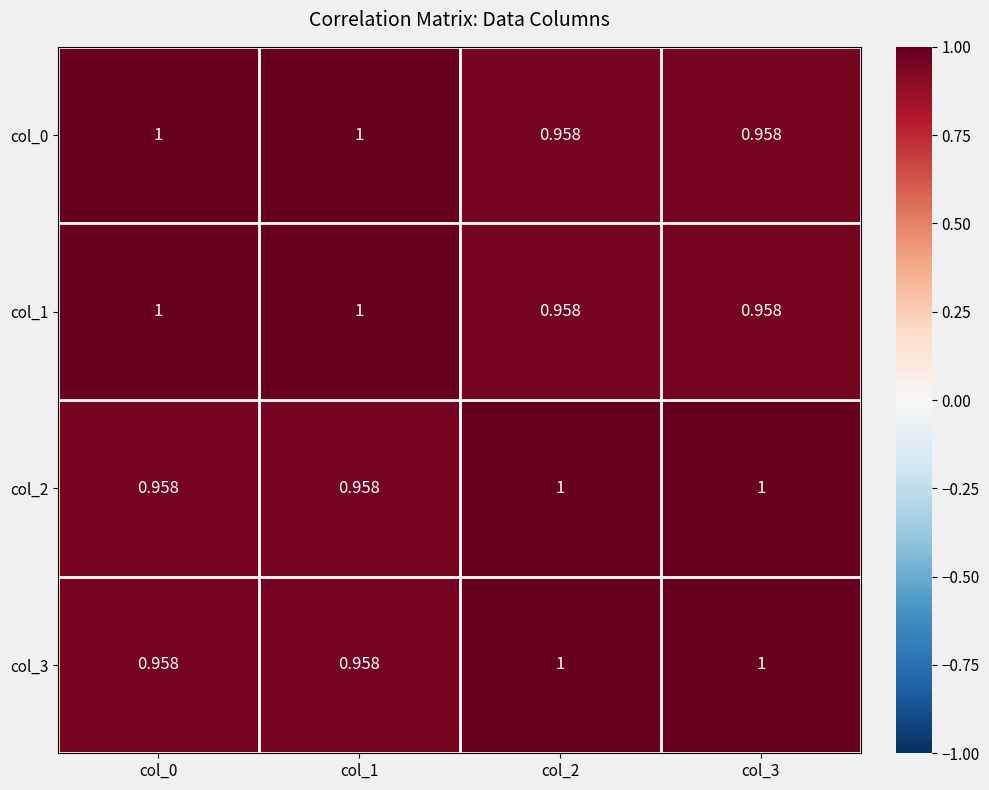

How many values in the col_1 series are below 1?

2